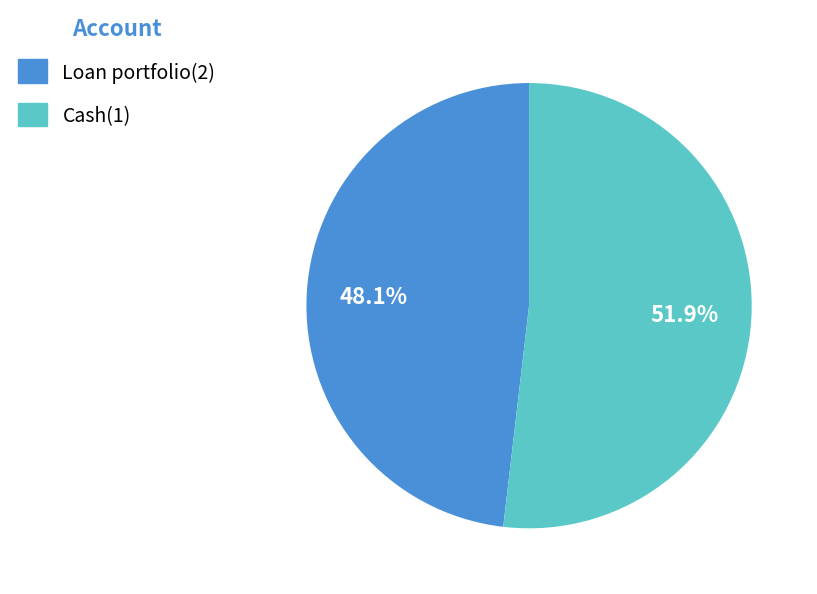

The Cash(1) slice represents 42% of the pie. True or false?

False